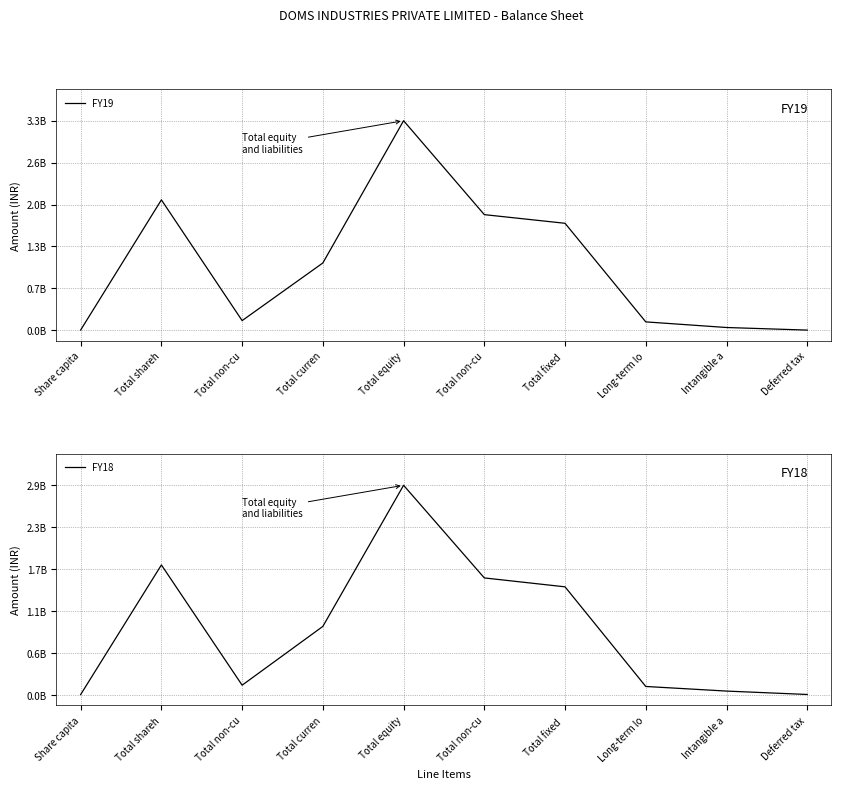

Which series has the largest total across all categories?

FY19